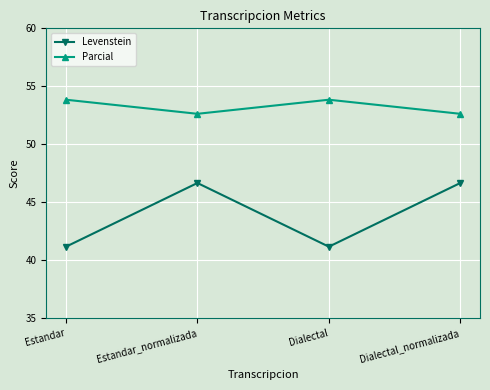

Where does the Parcial series first go above 53?

Estandar